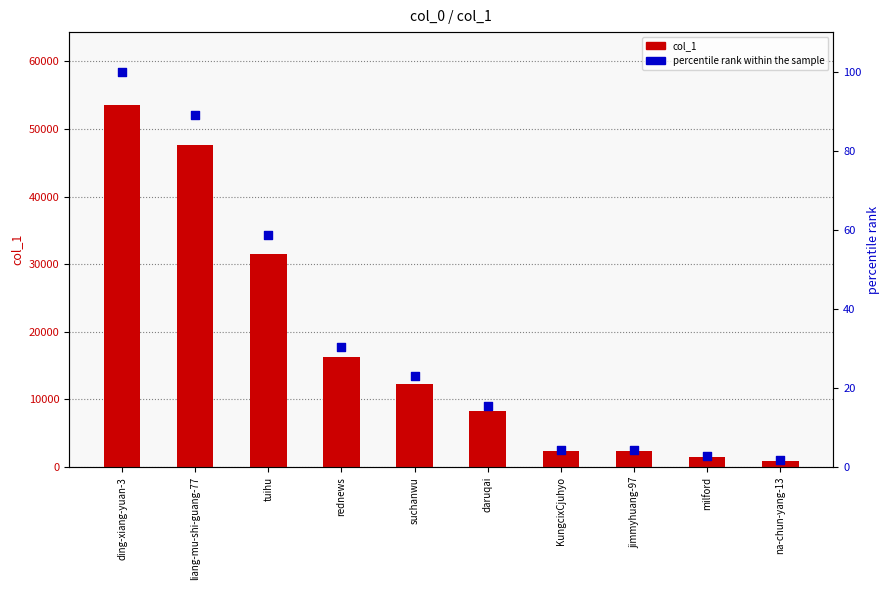

Which series reaches the minimum Y coordinate?

percentile rank within the sample